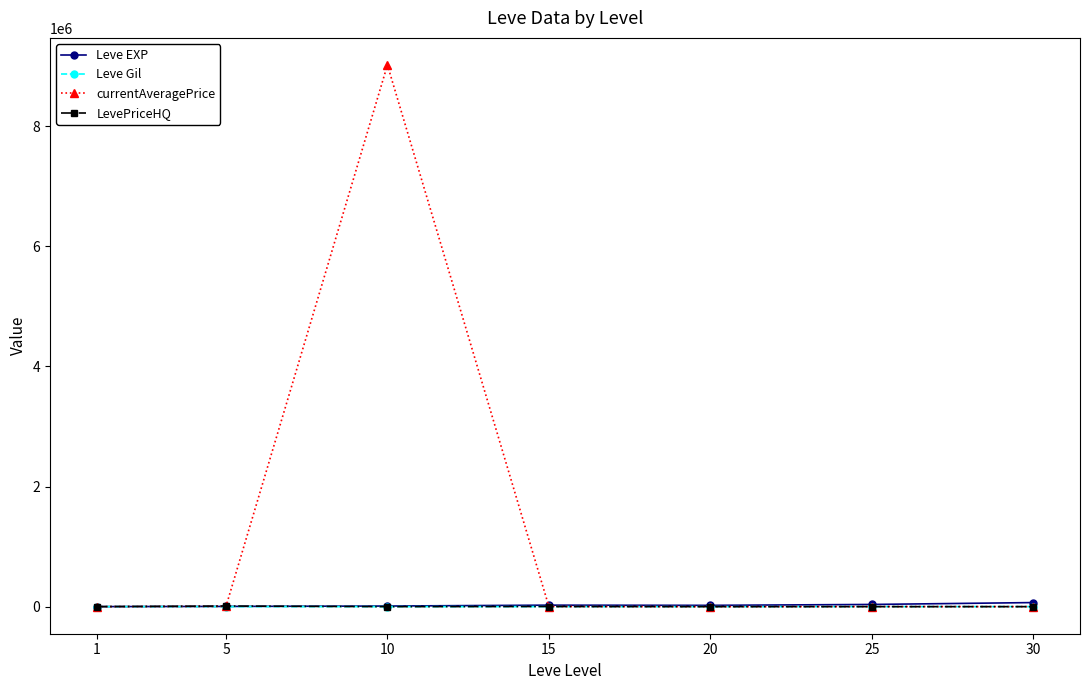

At which category is the sum across all series the highest?

10